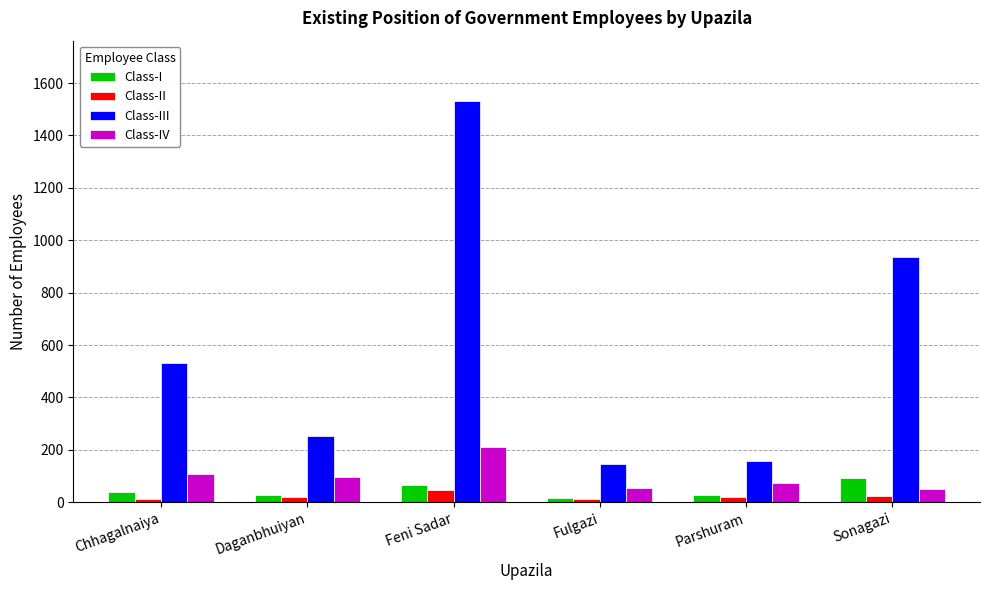

At how many categories does at least one series exceed 88?

6